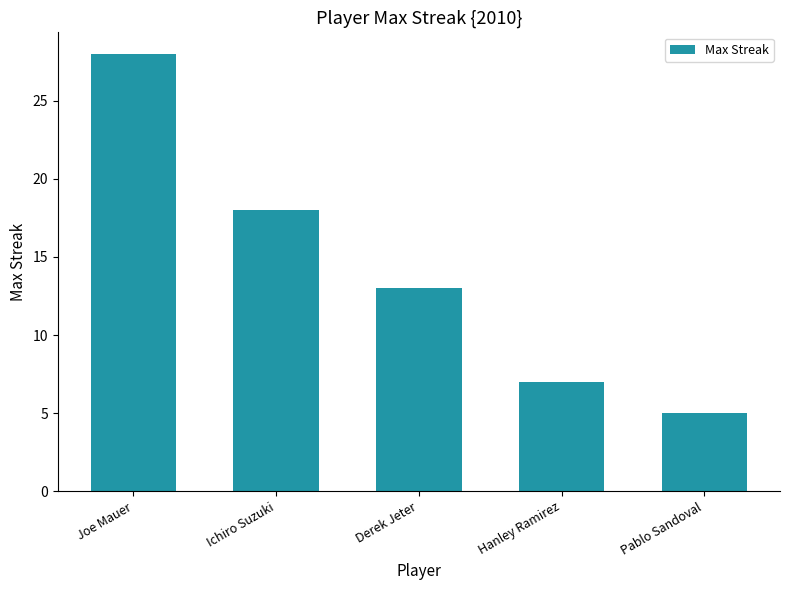

What is the sum of the values at Joe Mauer and Hanley Ramirez?

35